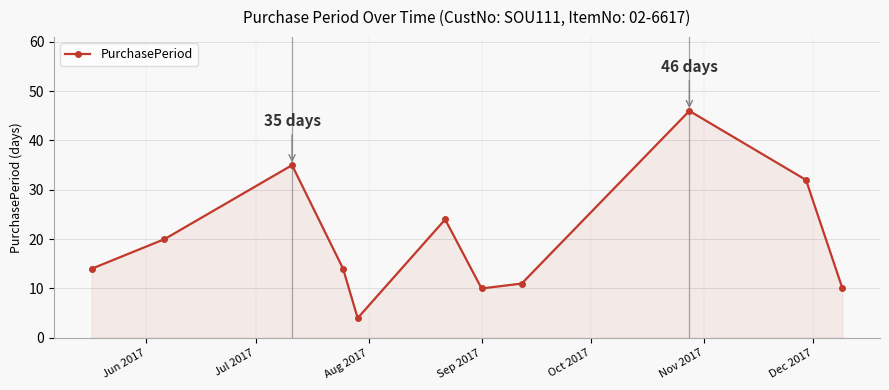

What is the sum of all values?

220